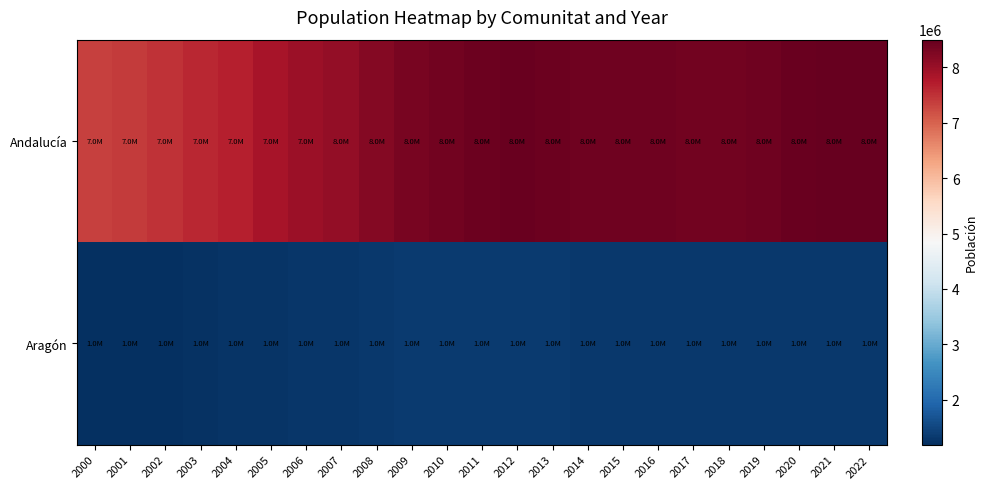

Which series has the largest range (max minus min)?

Andalucía